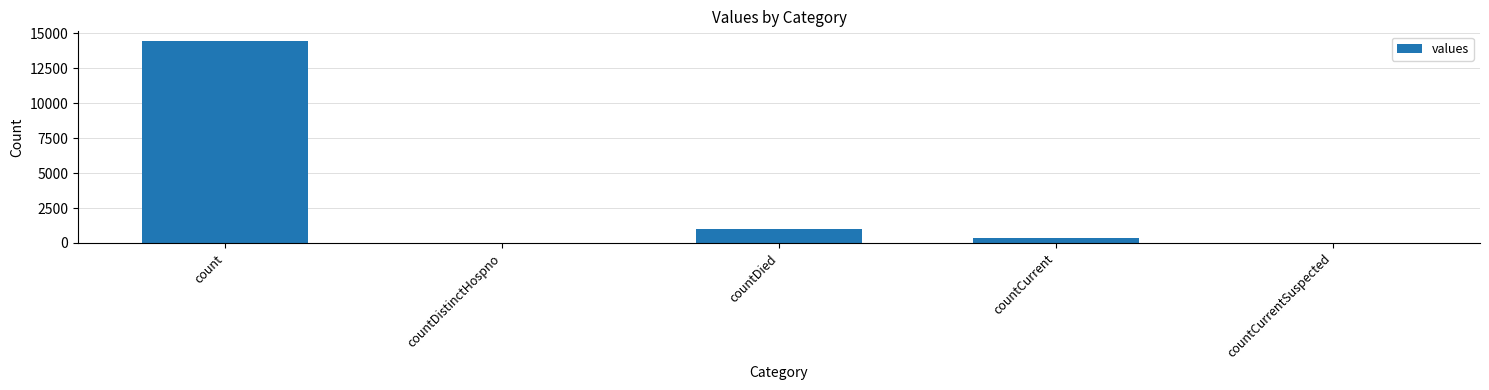

What is the maximum value shown in the chart?

14421